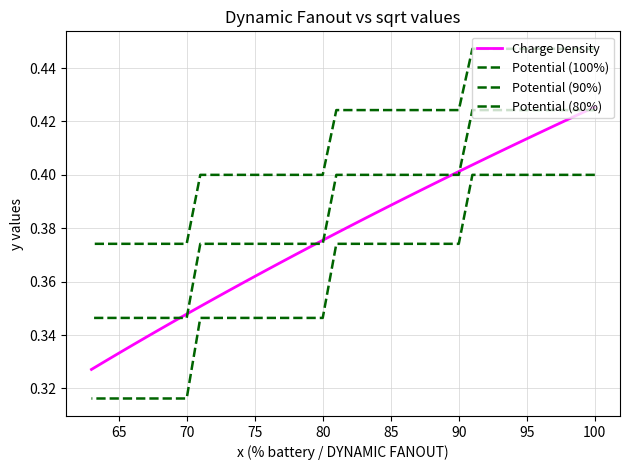

True or false: Potential (80%) has more than 0 interior local peaks.

False